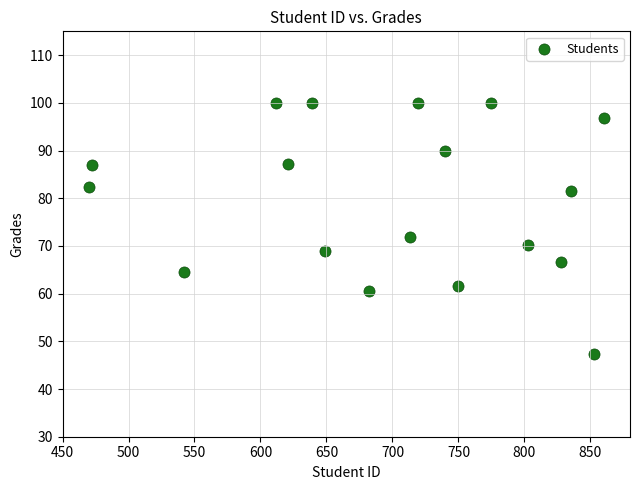

What is the range of Y values (max minus min)?

52.7